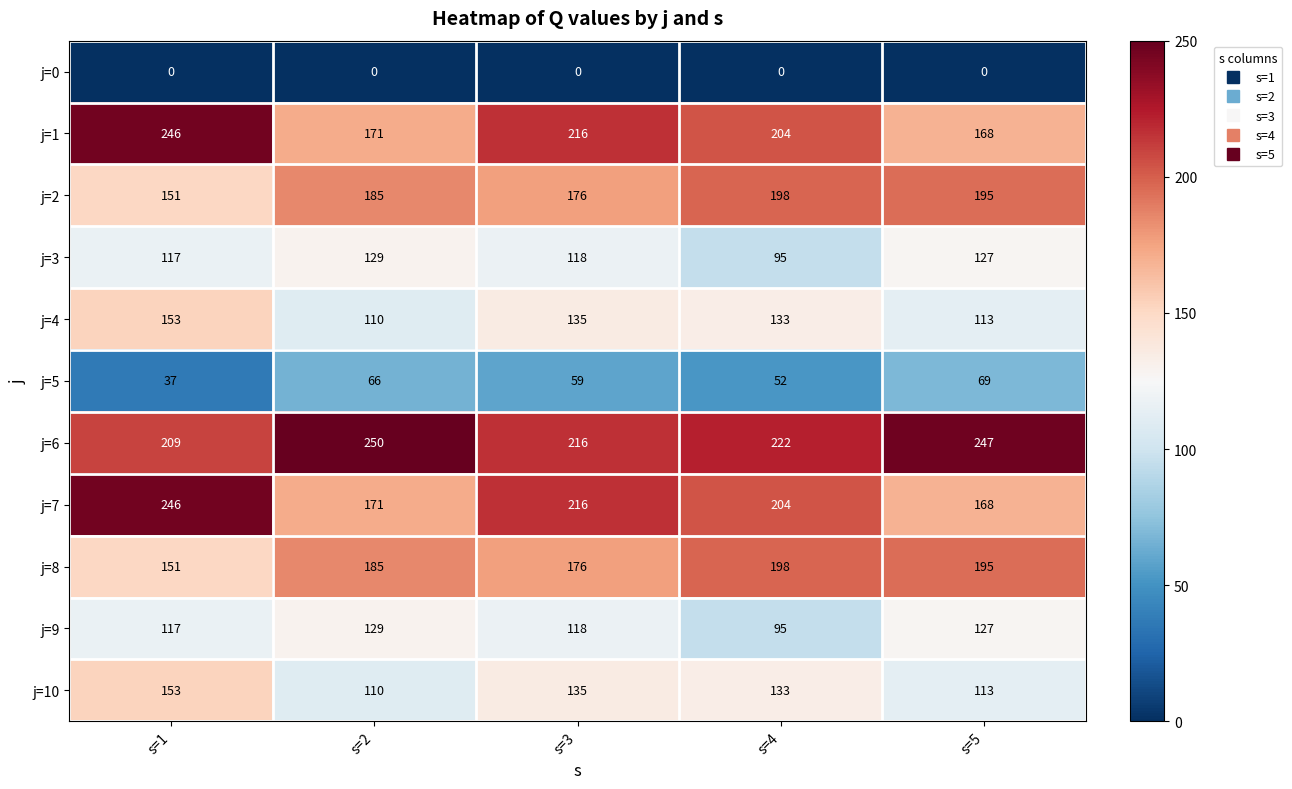

Which label corresponds to the largest value in the chart?

s=2